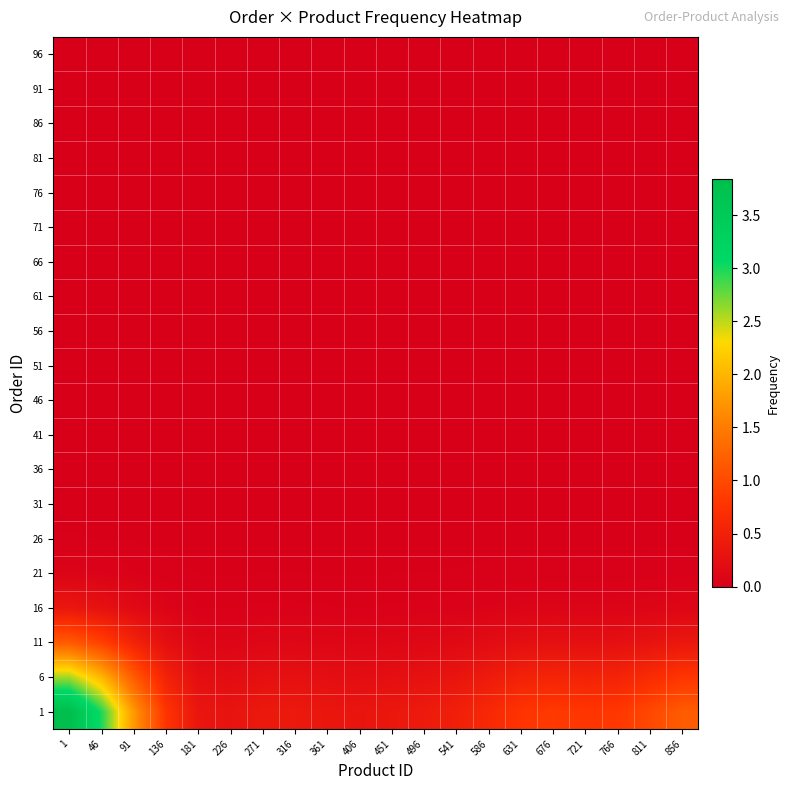

At which category is the sum across all series the highest?

1